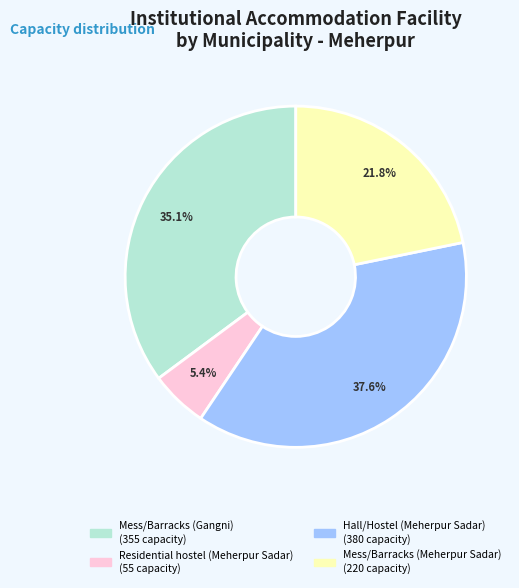

How many slices are in this pie chart?

4